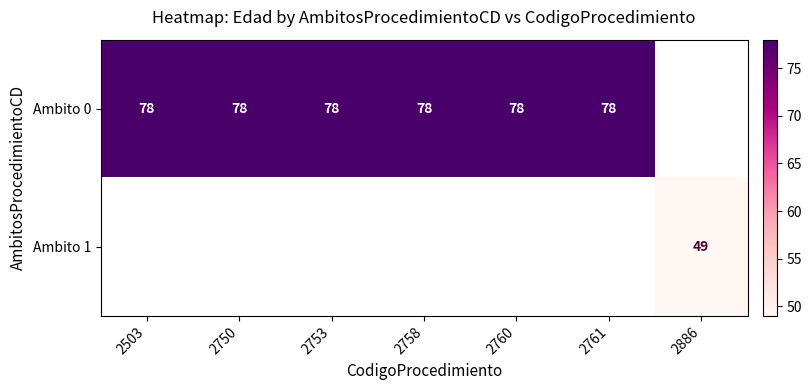

Is it true that Ambito 0 equals 50 at 2758?

False